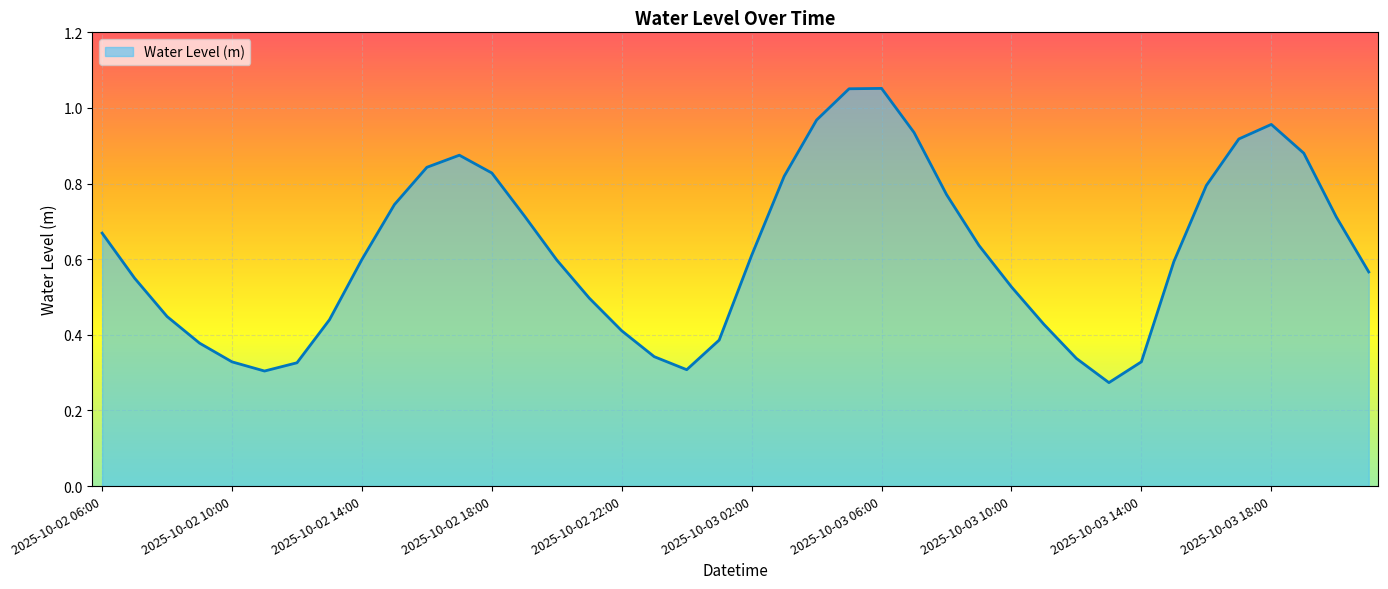

What is the difference between the maximum and minimum values?

0.8